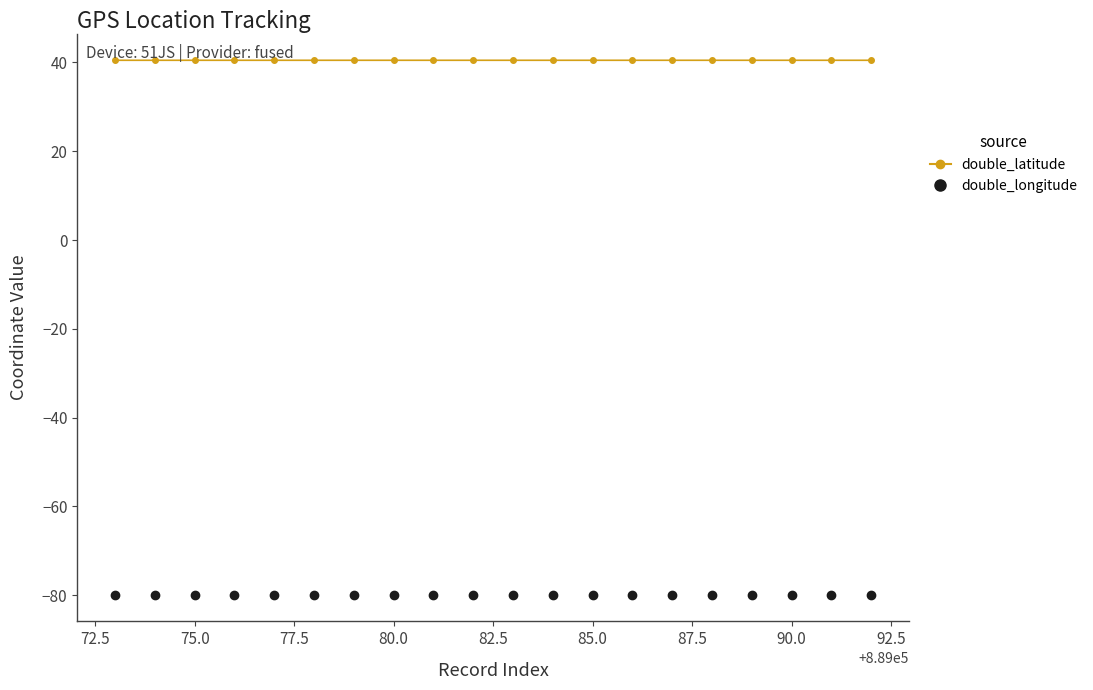

What is the value of the double_longitude point at the 3rd from the left?

-79.9